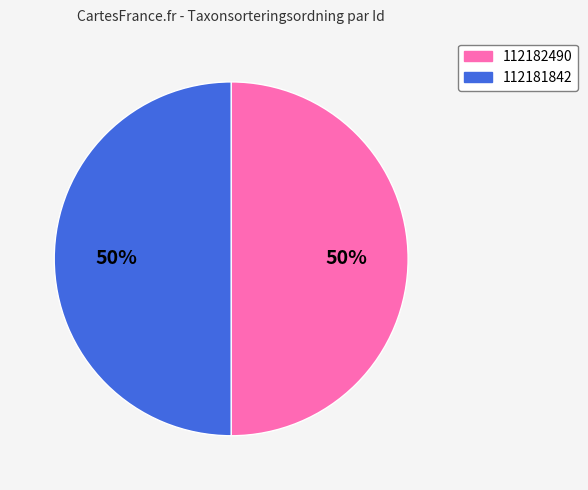

The 112182490 slice represents 50% of the pie. True or false?

True